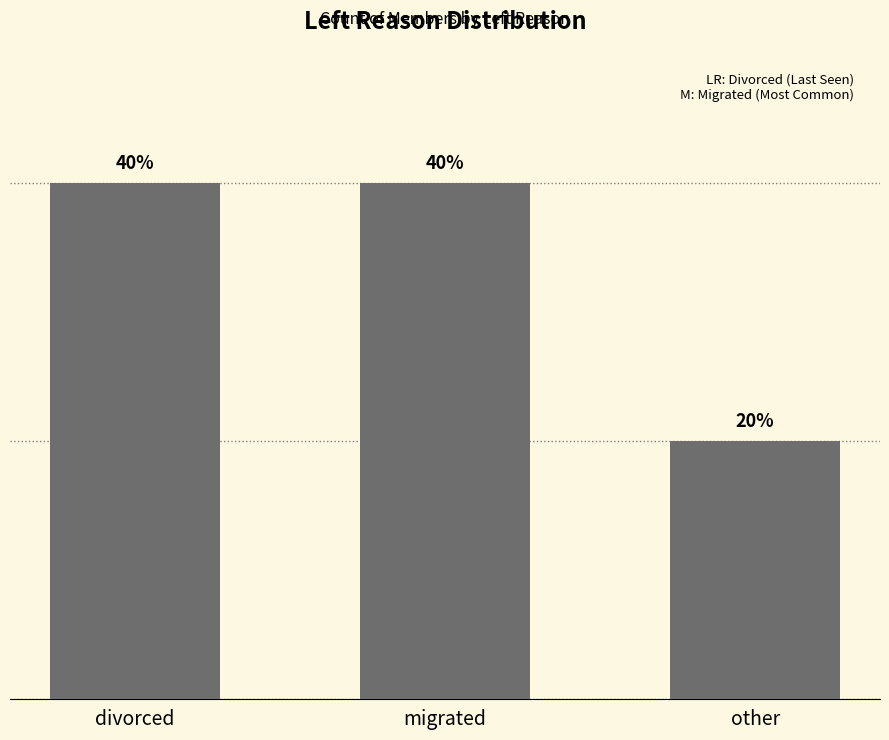

At which category does the chart reach its peak across all series?

divorced